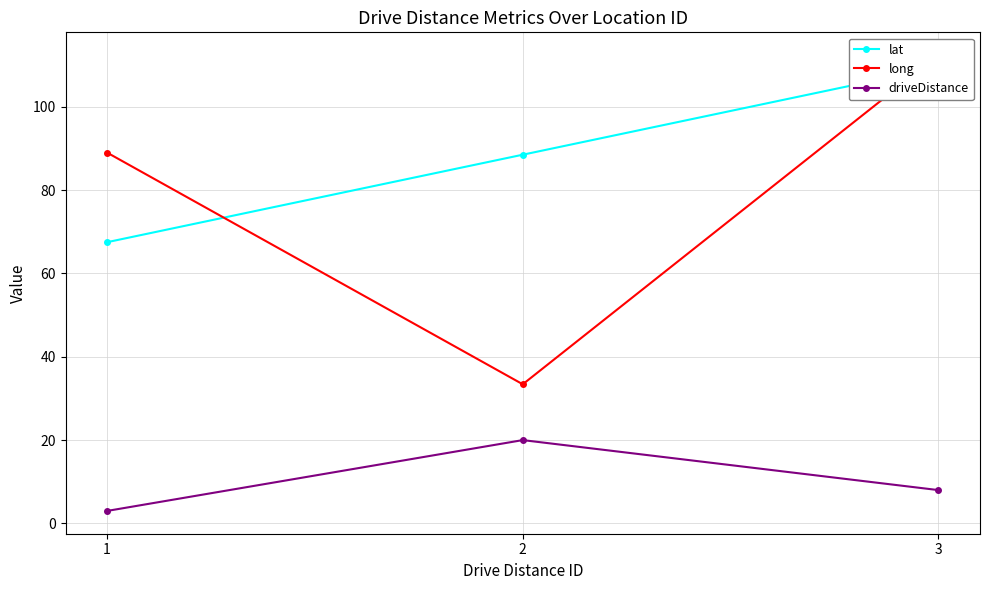

How many values in the lat series exceed 88?

2